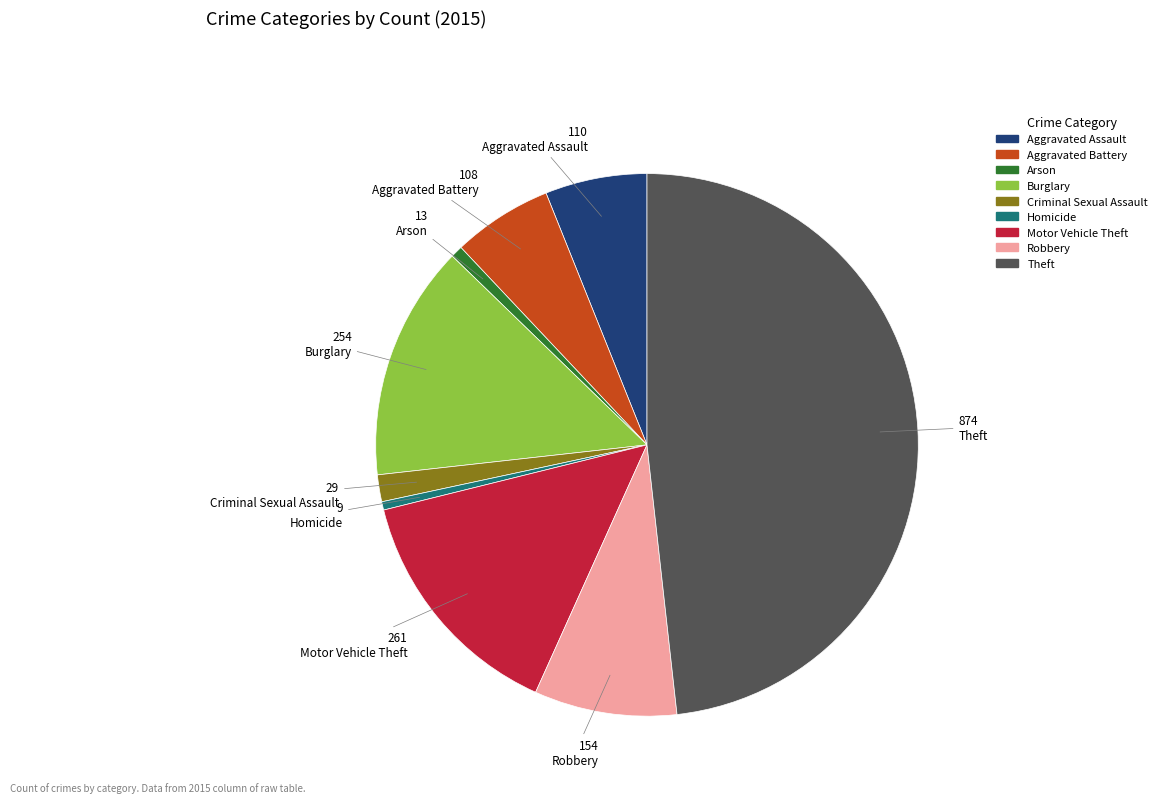

True or false: Homicide accounts for 12% of the total.

False